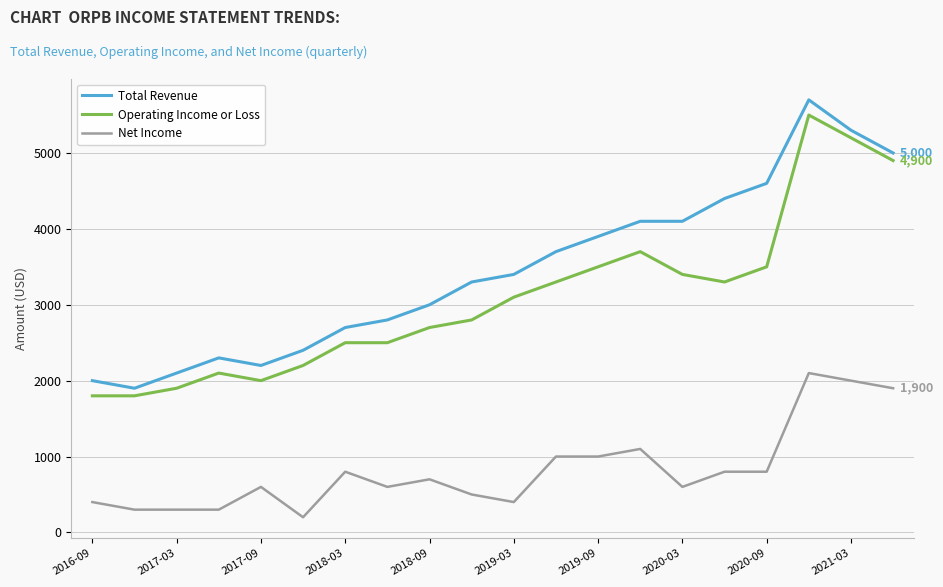

True or false: Total Revenue and Net Income cross at least once.

False